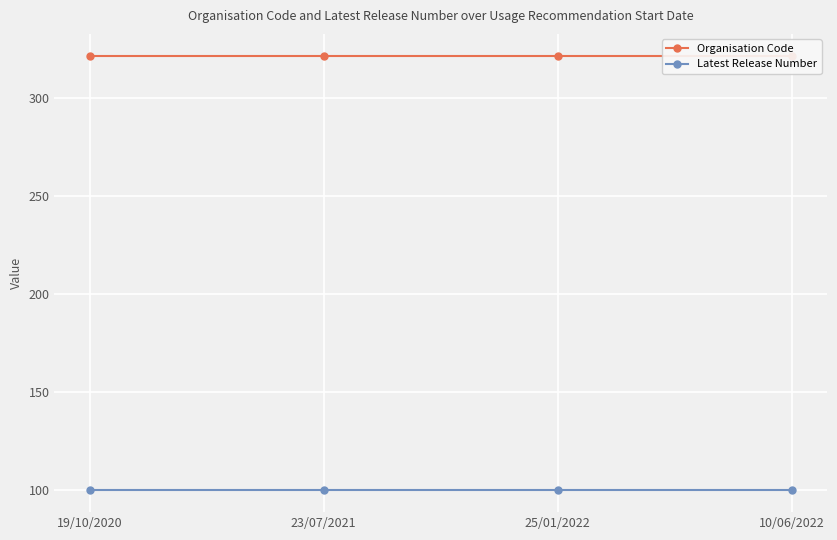

What is the maximum value for Latest Release Number?

100.0